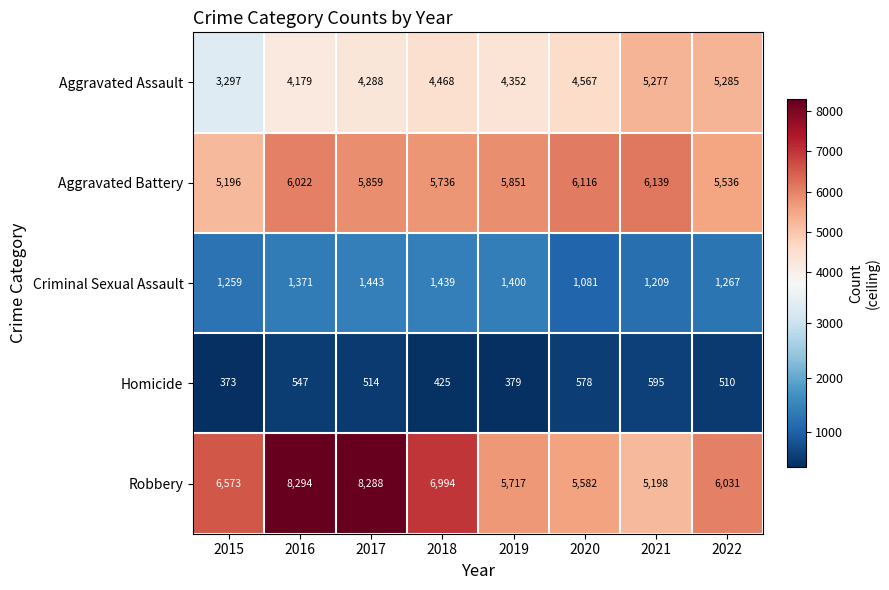

What is the spread (max minus min) of values at 2018?

6569